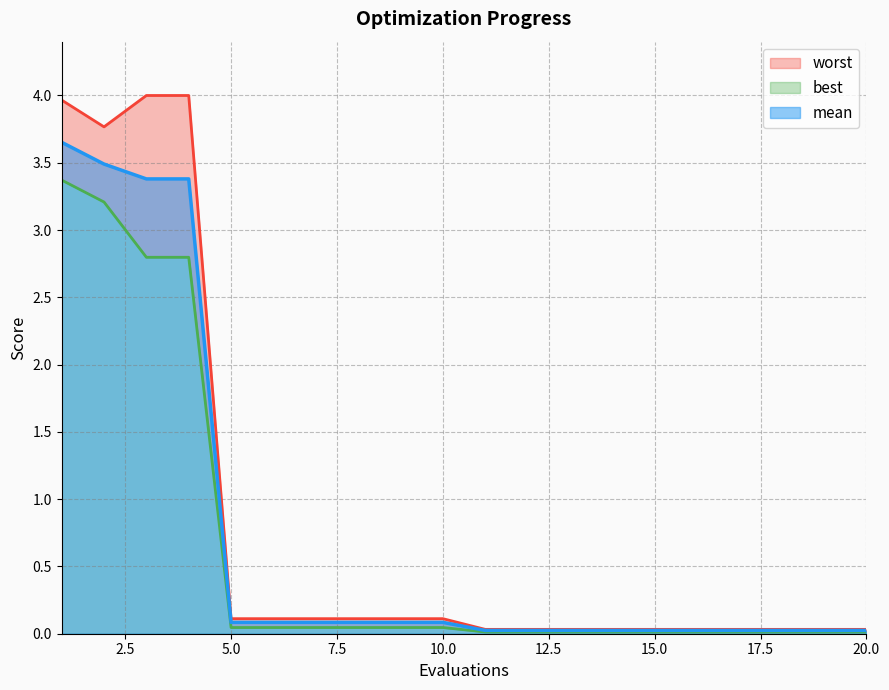

List the series in order of their overall mean, highest first.

worst, mean, best